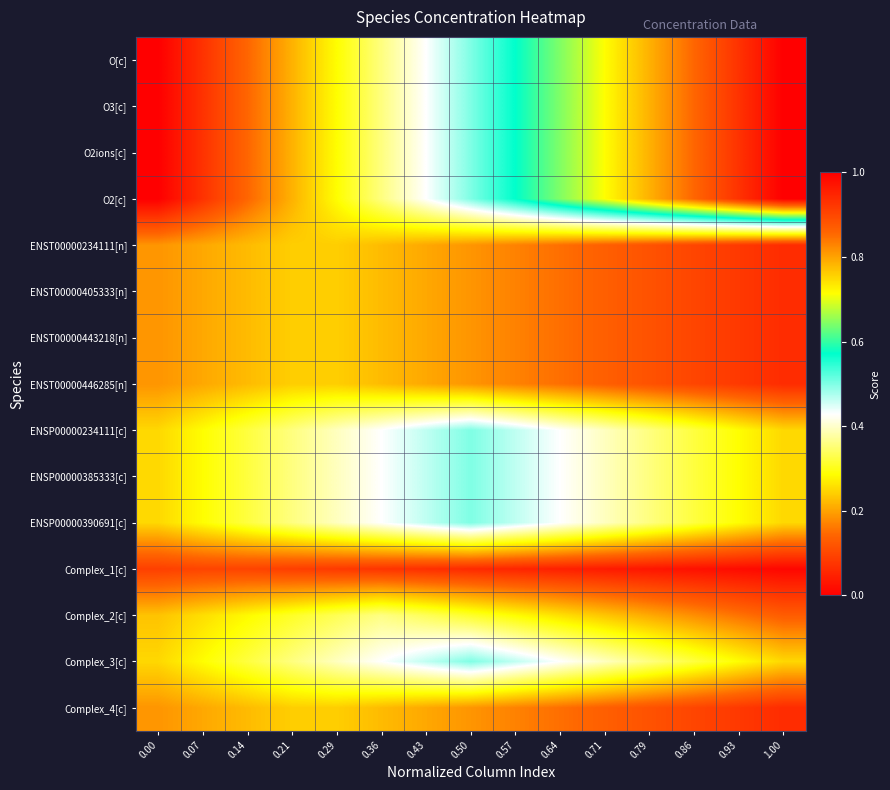

At 0.43, list the series in order from smallest to largest.

Complex_1[c], ENST00000234111[n], ENST00000405333[n], ENST00000443218[n], ENST00000446285[n], Complex_4[c], Complex_2[c], O[c], O3[c], O2ions[c], O2[c], ENSP00000234111[c], ENSP00000385333[c], ENSP00000390691[c], Complex_3[c]